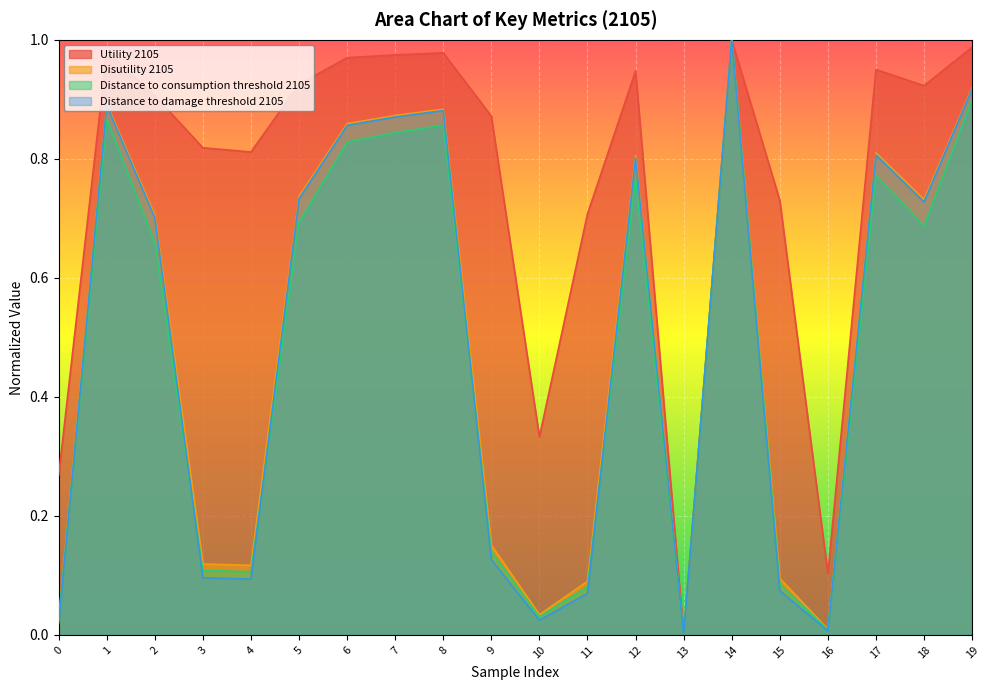

Rank the series by their maximum value, from lowest to highest.

Utility 2105, Disutility 2105, Distance to consumption threshold 2105, Distance to damage threshold 2105